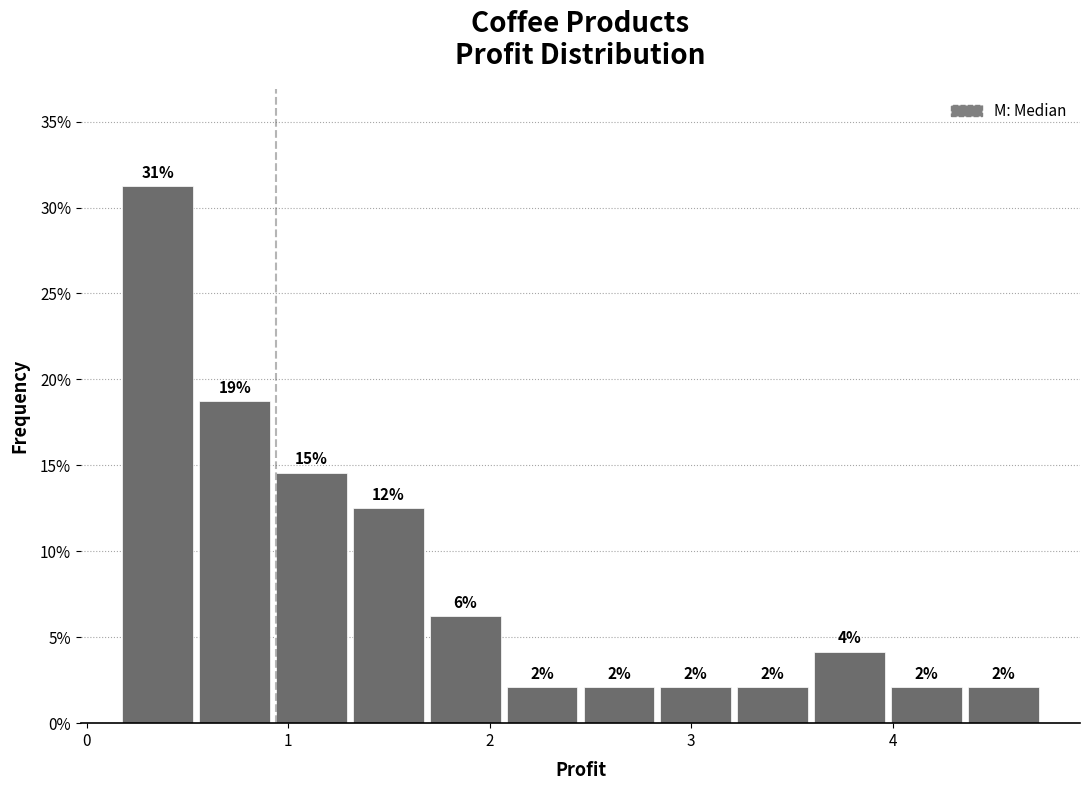

Around what value on the x-axis is the tallest bar? Give the approximate position of its centre, as read against the axis.

0.4